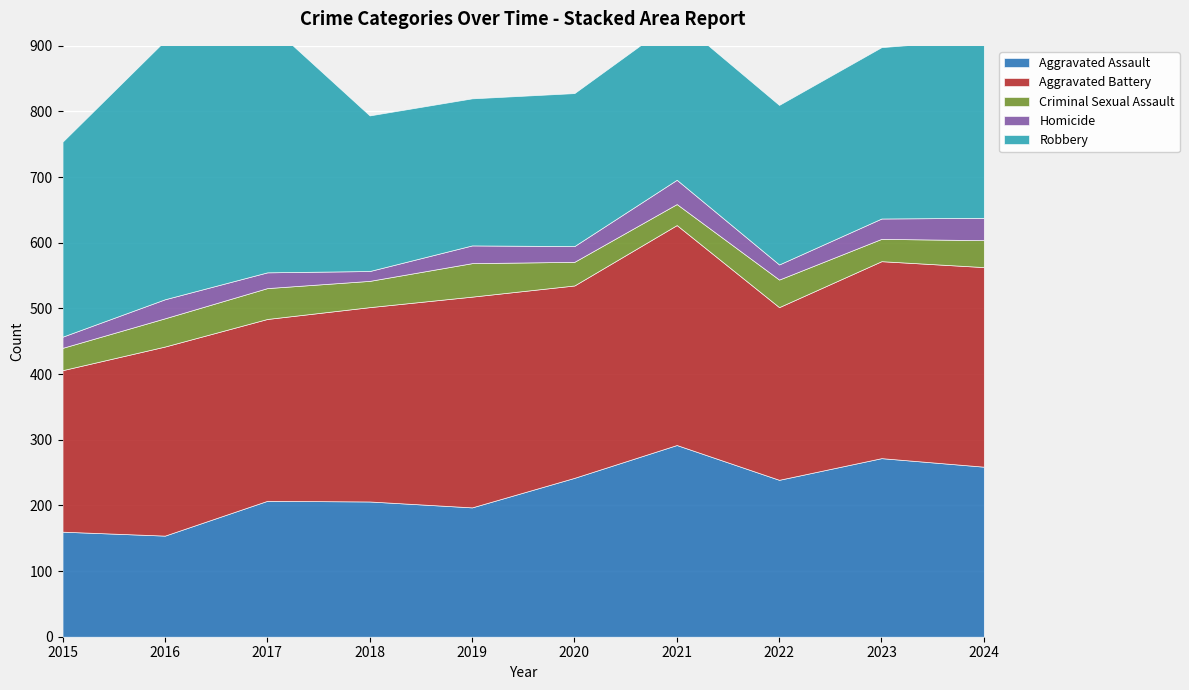

Rank the categories by Homicide value from highest to lowest.

2021, 2024, 2023, 2016, 2019, 2017, 2020, 2022, 2015, 2018